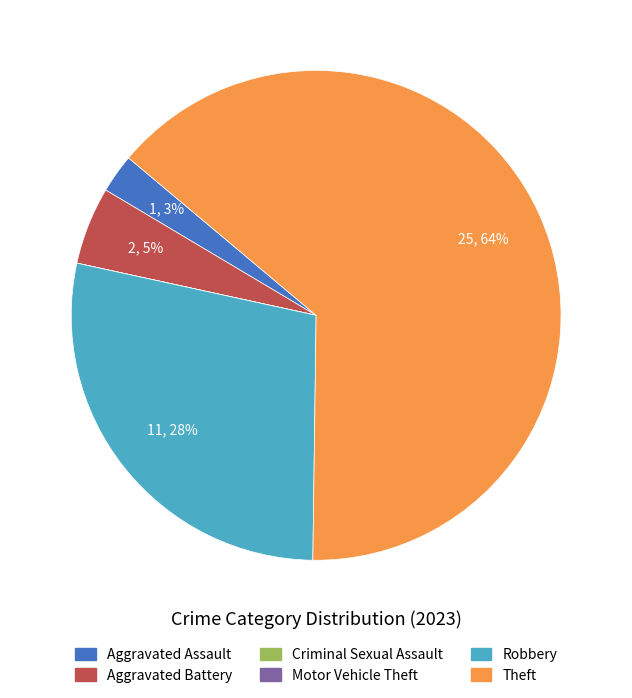

To the nearest percent, what is the average slice percentage?

17%